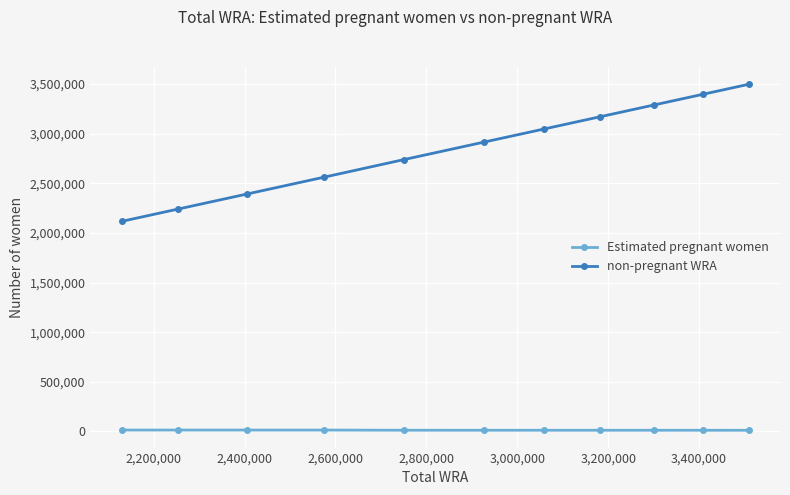

What is the maximum value for Estimated pregnant women?

13264.0